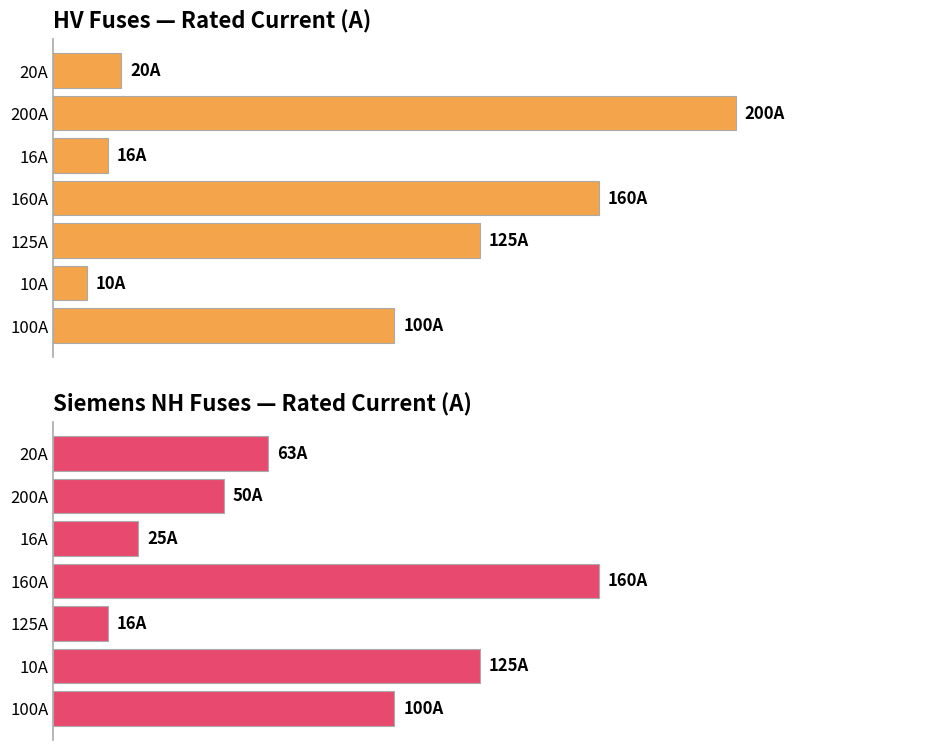

Does the chart contain stacked bars?

No